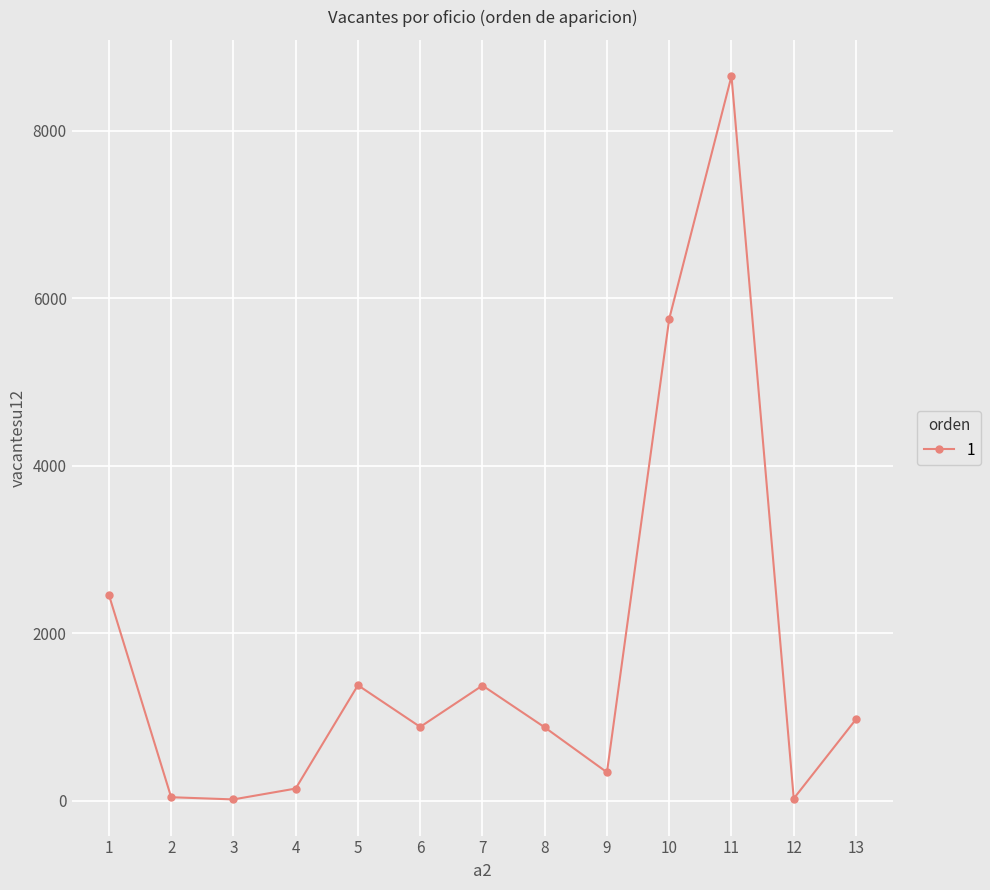

What is the change in value from 1 to 13?

-1485.6